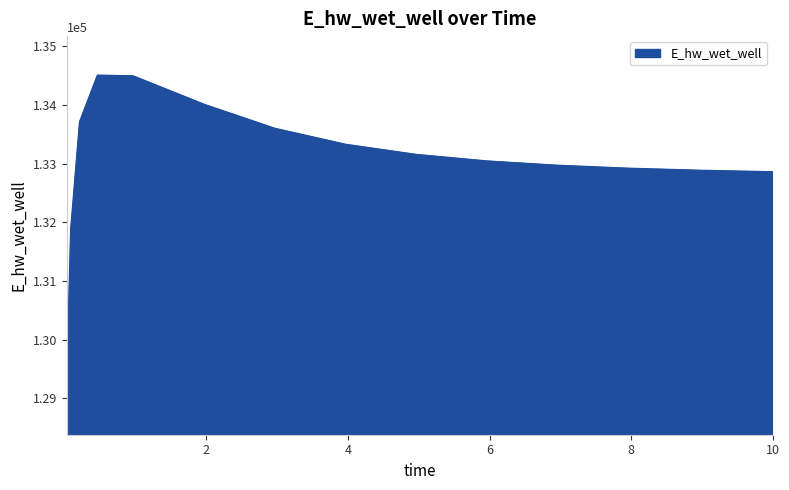

What is the difference between the maximum and minimum values?

5479.2